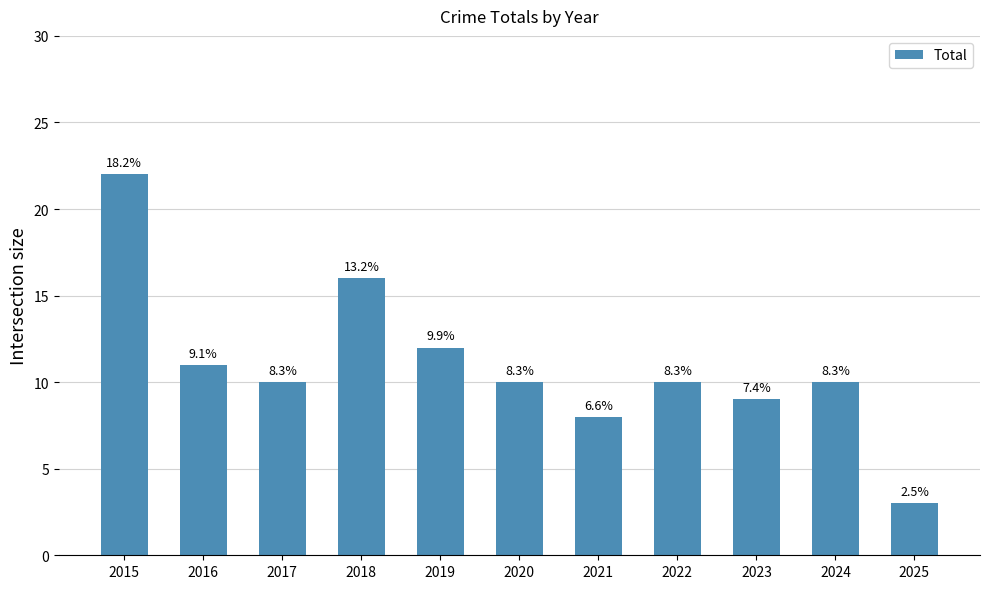

What is the difference between the maximum and minimum values?

19